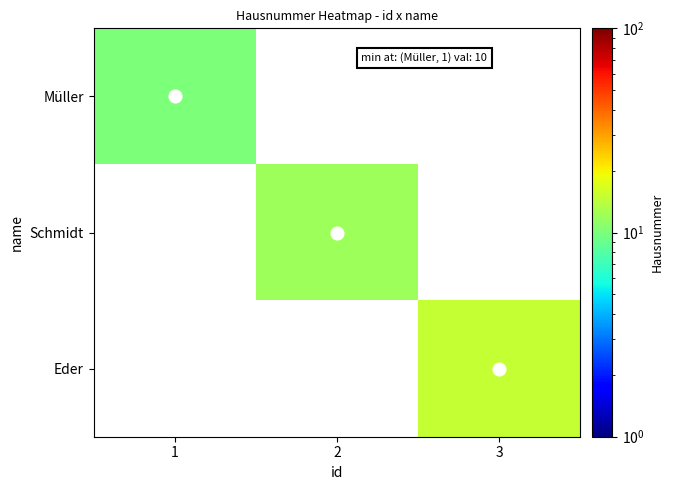

How many series are shown in this chart?

3